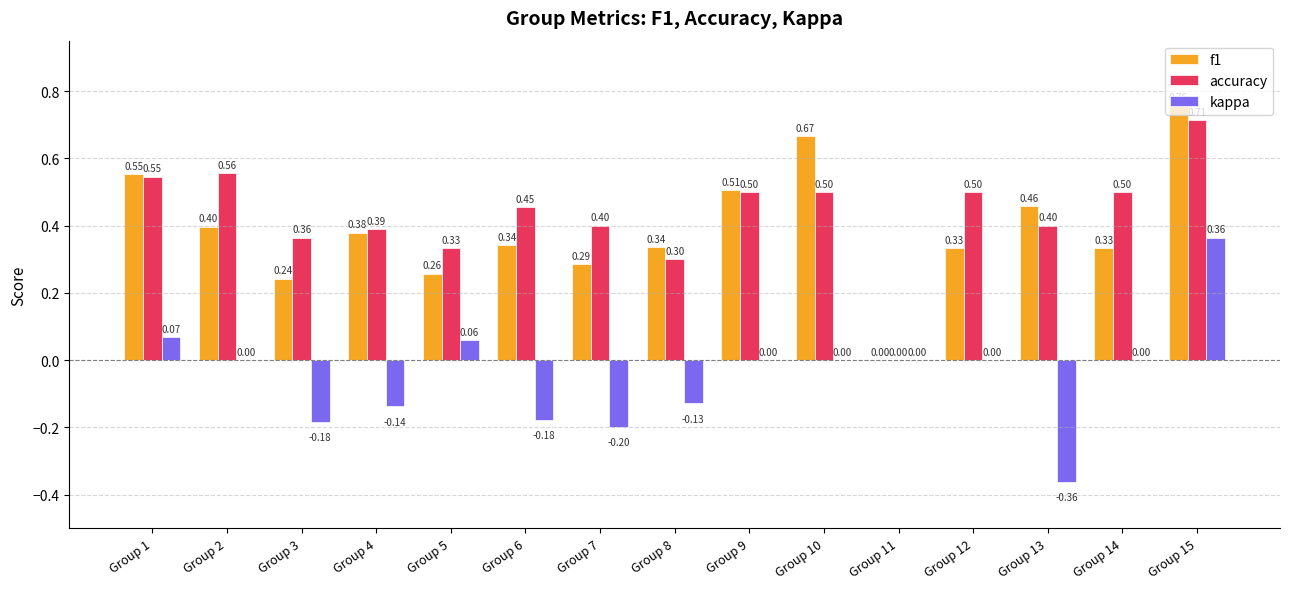

The value of f1 at Group 12 is 0.3. True or false?

True